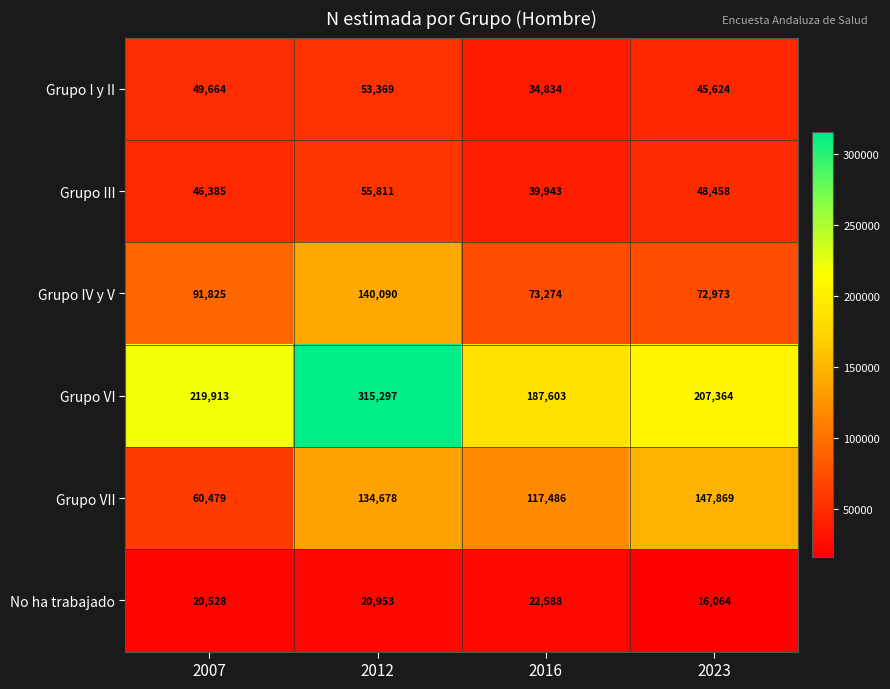

At how many categories does at least one series exceed 236570?

1